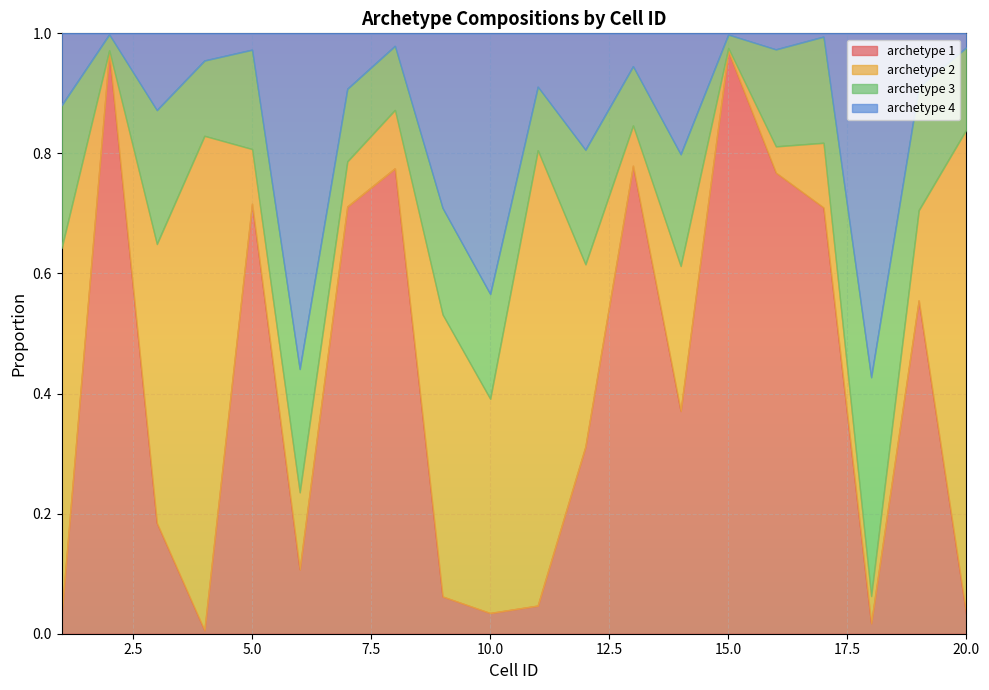

At which category does the chart reach its minimum across all series?

4